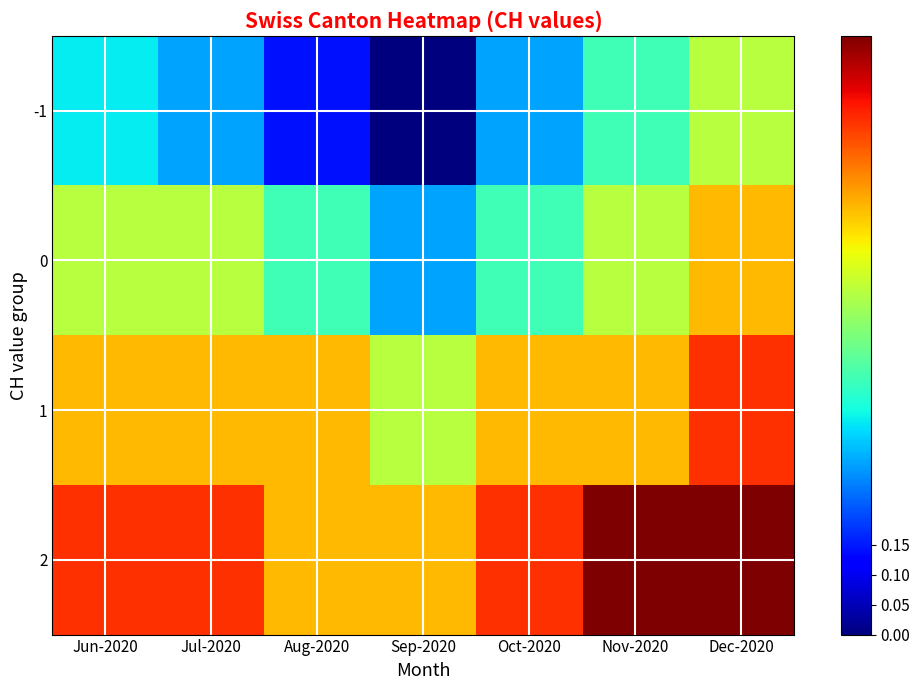

Which label corresponds to the largest value in the chart?

Nov-2020